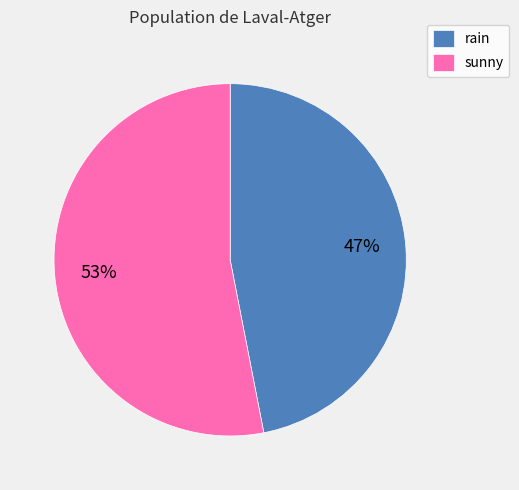

How many slices are in this pie chart?

2